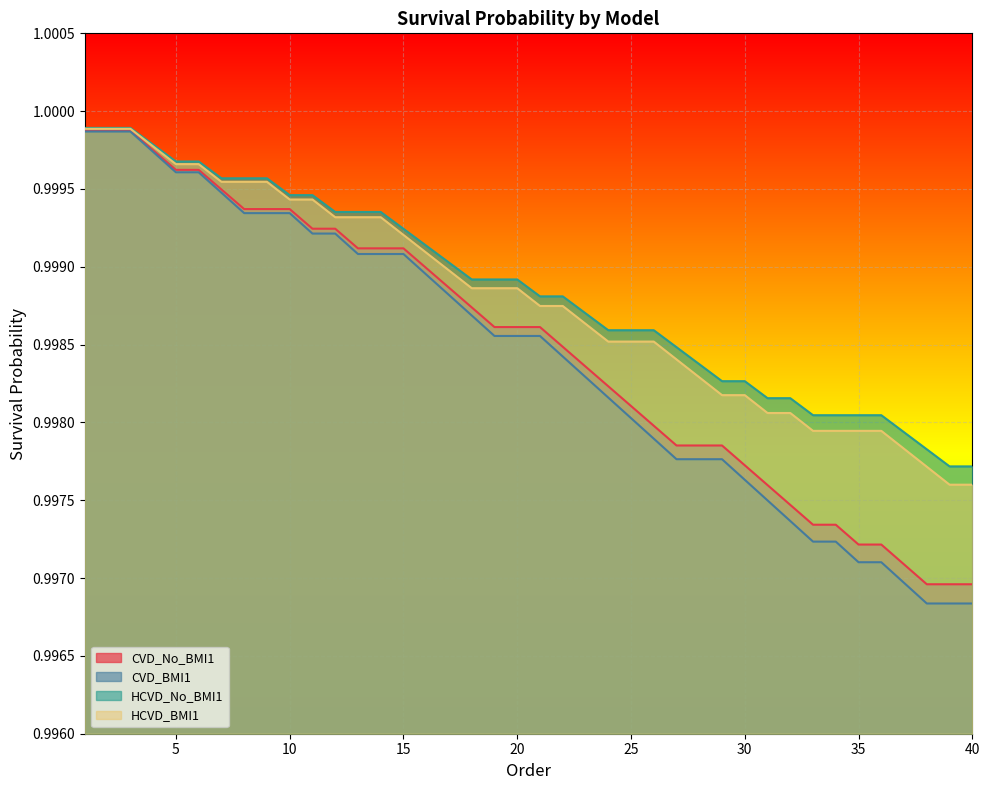

What is the total value across all series at 5?

4.0